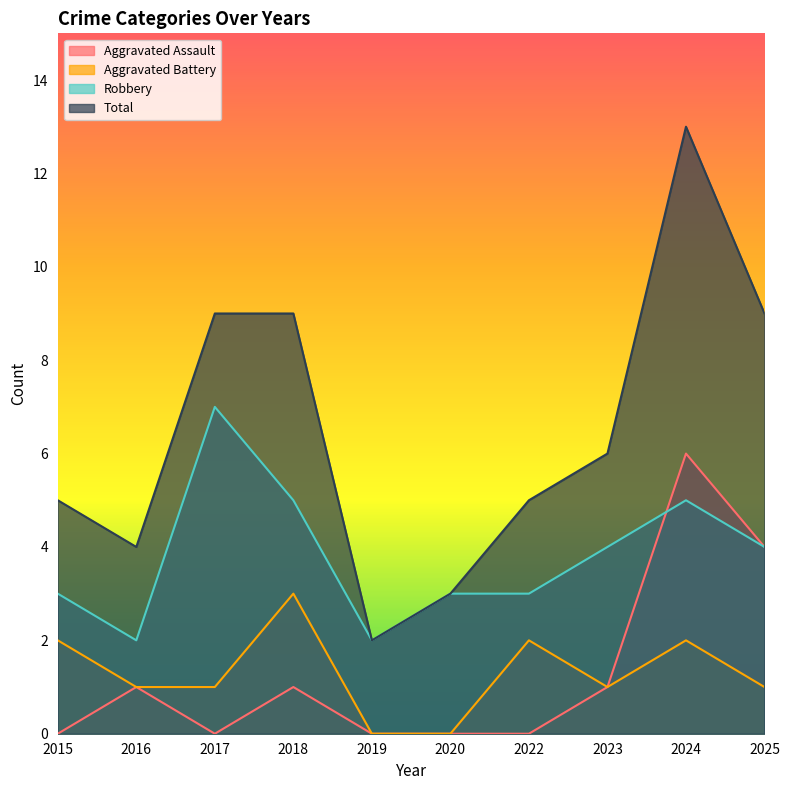

Reading right to left, list all the values displayed in this chart.

Aggravated Assault: 4	6	1	0	0	0	1	0	1	0
Aggravated Battery: 1	2	1	2	0	0	3	1	1	2
Robbery: 4	5	4	3	3	2	5	7	2	3
Total: 9	13	6	5	3	2	9	9	4	5